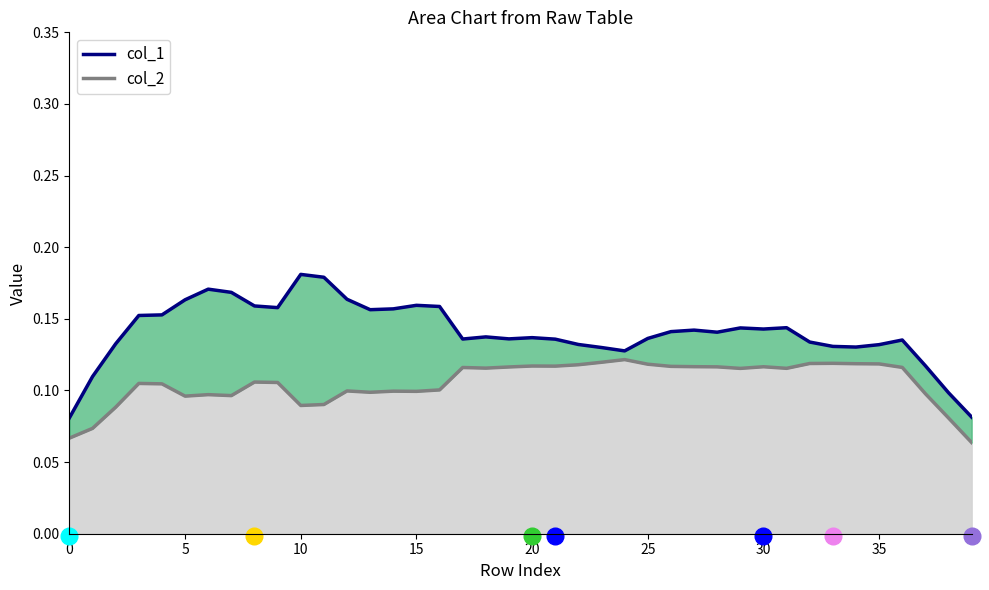

At how many categories does at least one series exceed 0?

40